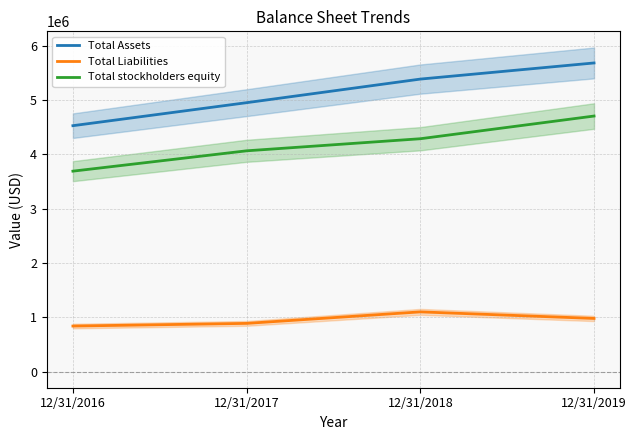

What is the difference between the Total stockholders equity values at 12/31/2017 and 12/31/2018?

222623